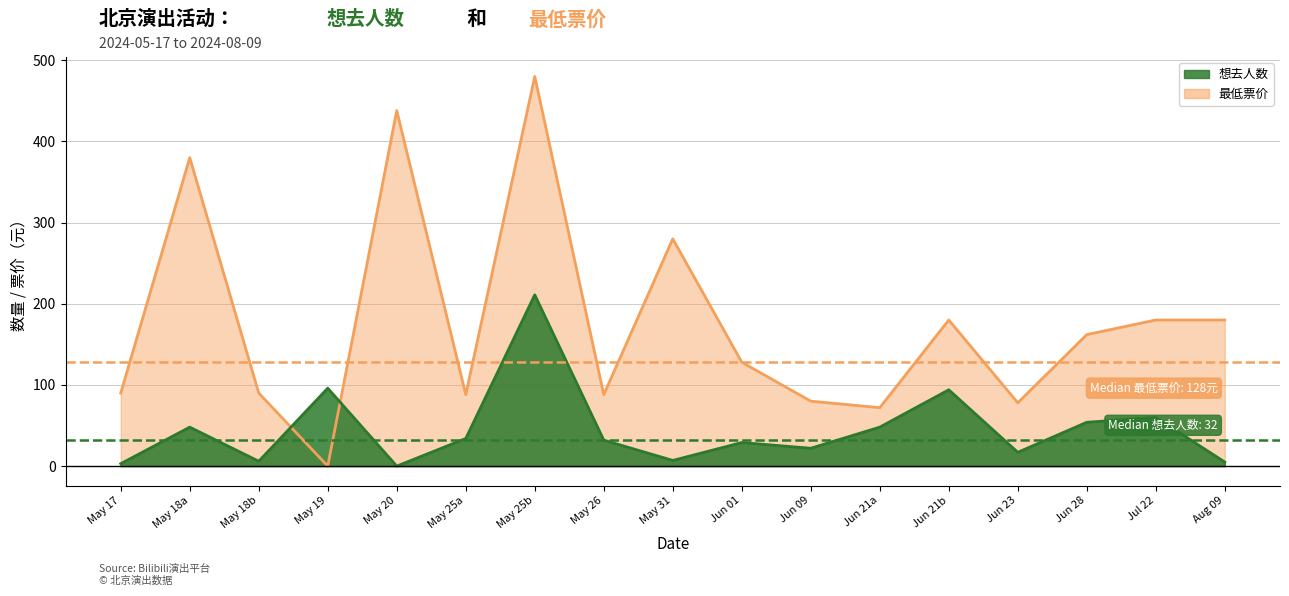

What is the label of the 13th point from the left?

Jun 21b